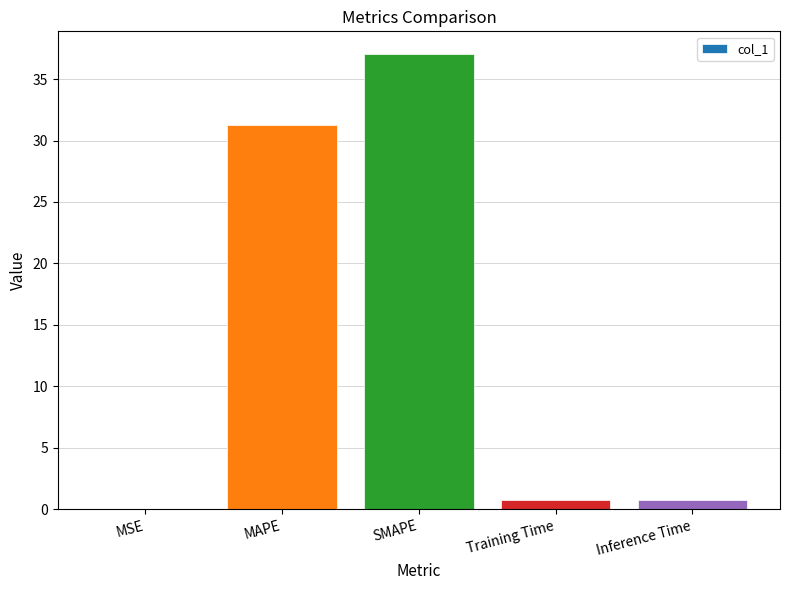

Does the chart contain stacked bars?

No